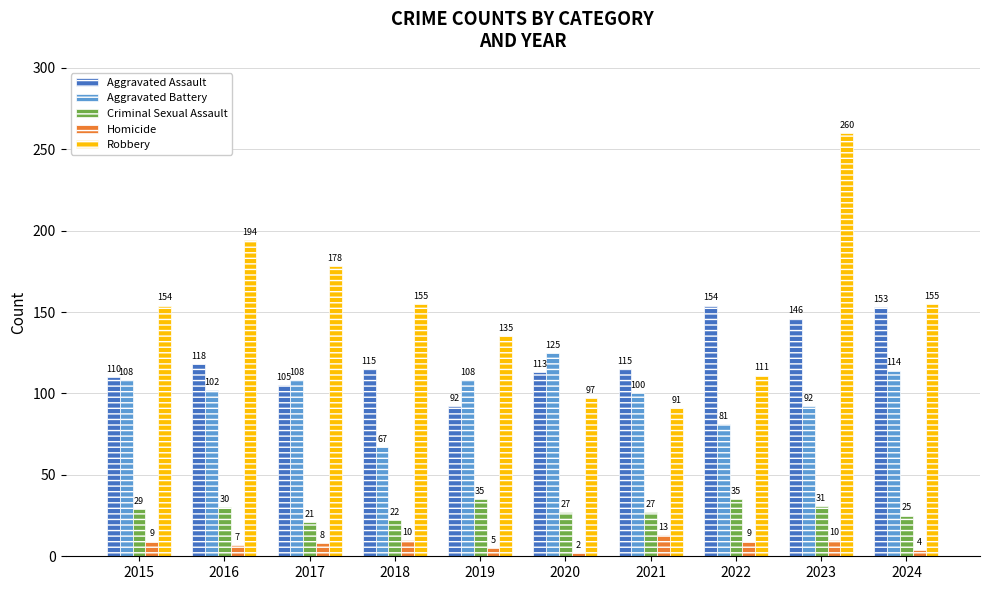

What is the total value across all series at 2015?

410